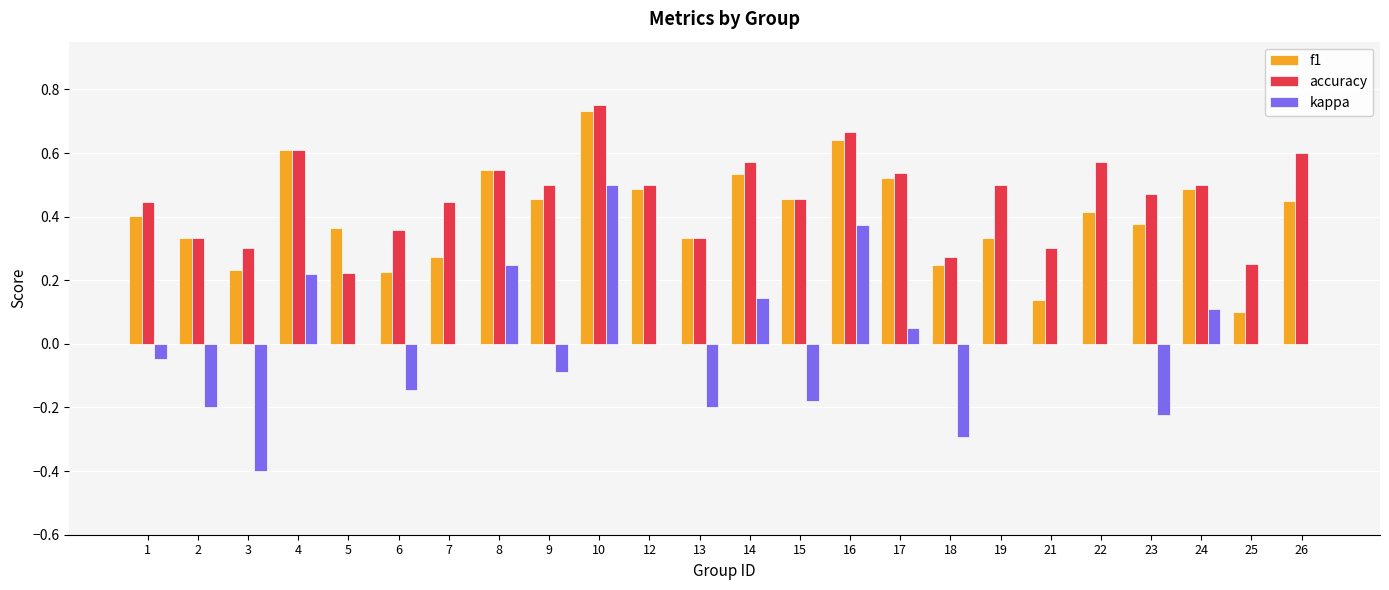

At which category is the sum across all series the highest?

10